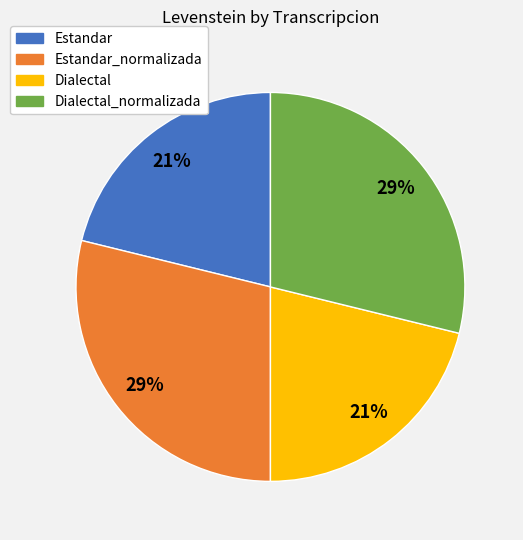

Is there any slice that represents more than half of the pie?

No